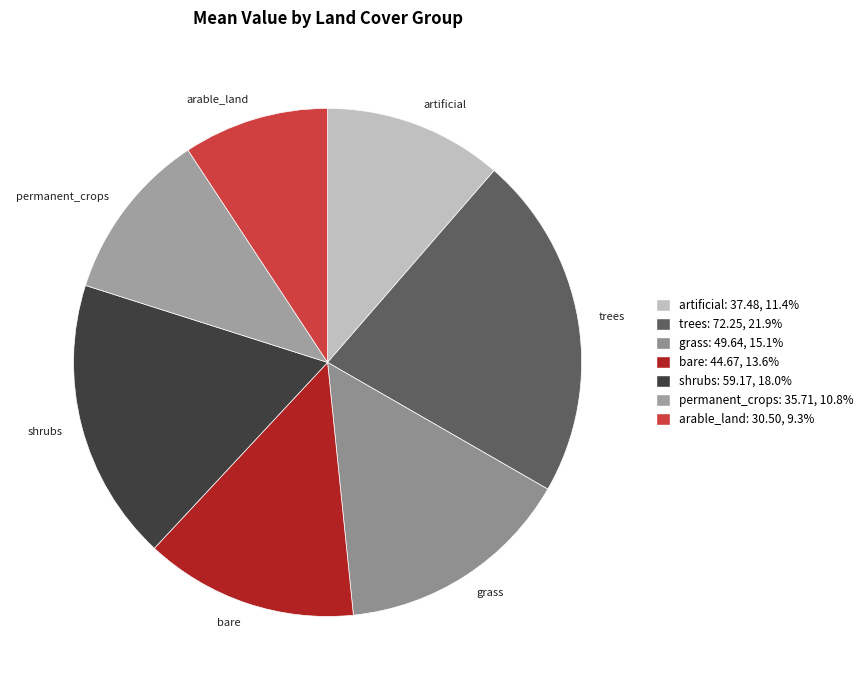

Between artificial and trees, which is larger?

trees